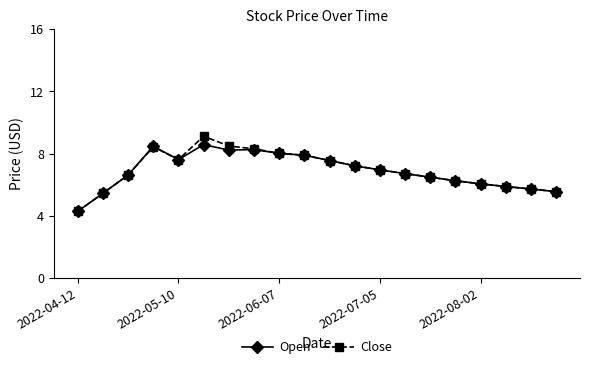

True or false: Close has more than 1 points higher than both neighbors.

True